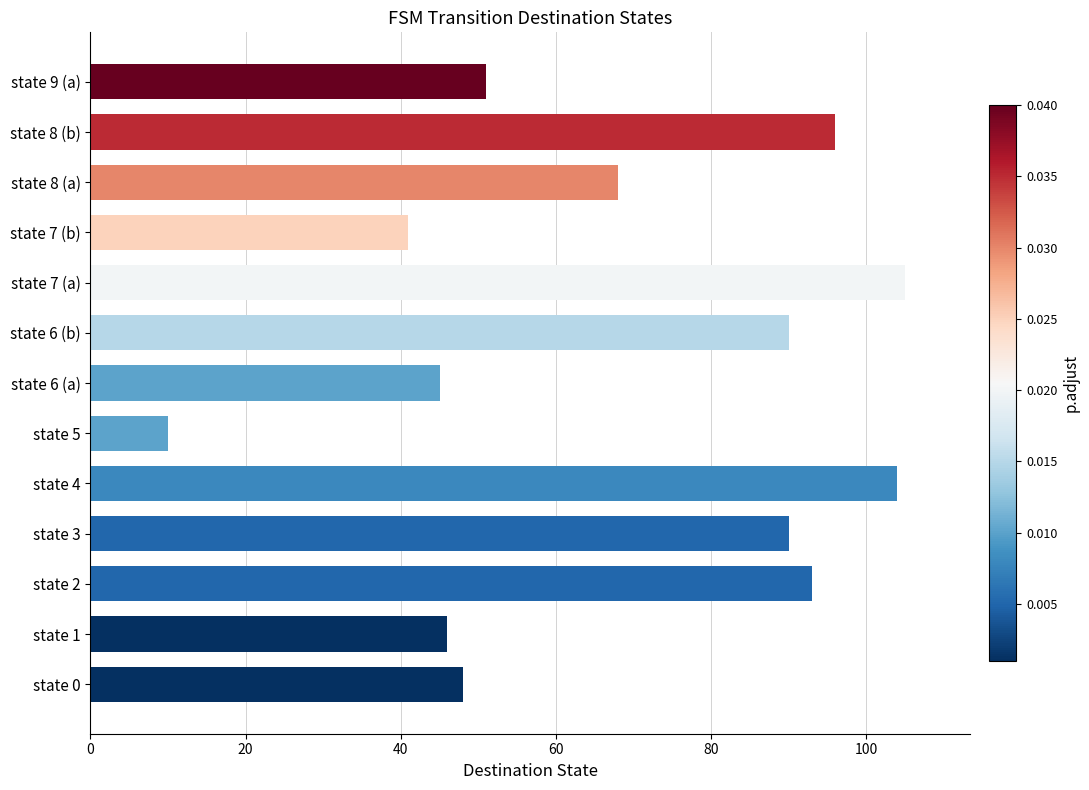

What is the difference between the maximum and minimum values?

95